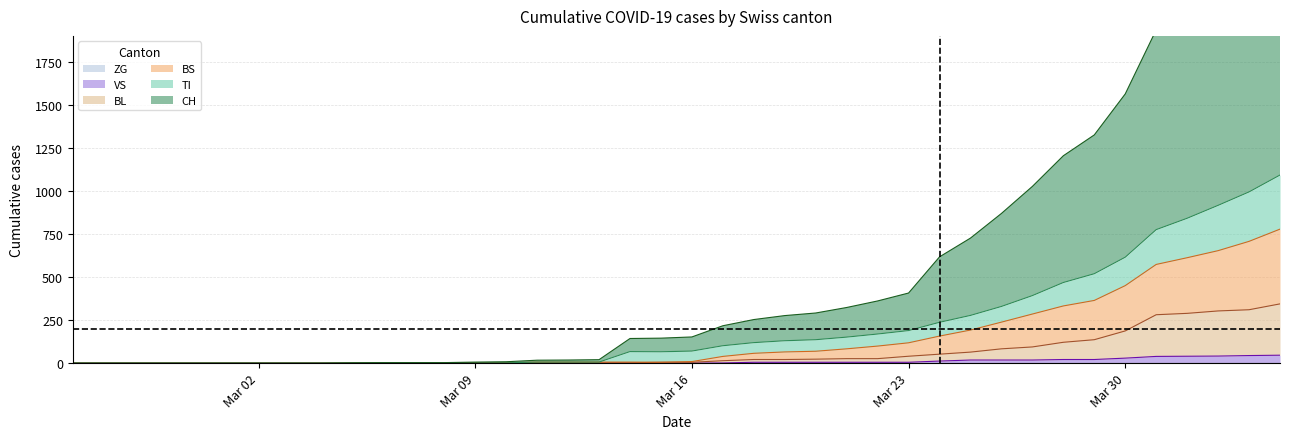

Between 2020-03-19 and 2020-02-26, which is larger?

2020-03-19